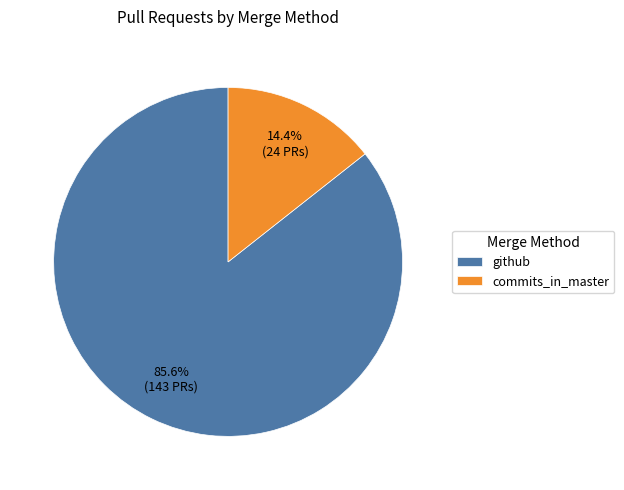

What is the total percentage of github and commits_in_master?

100.0%